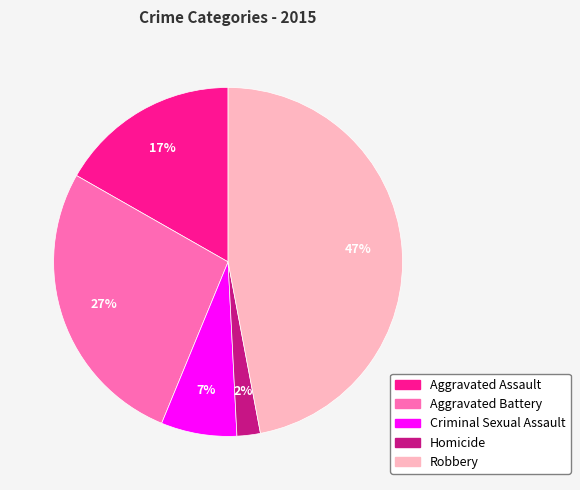

To the nearest percent, what percentage of the pie is Aggravated Assault?

17%